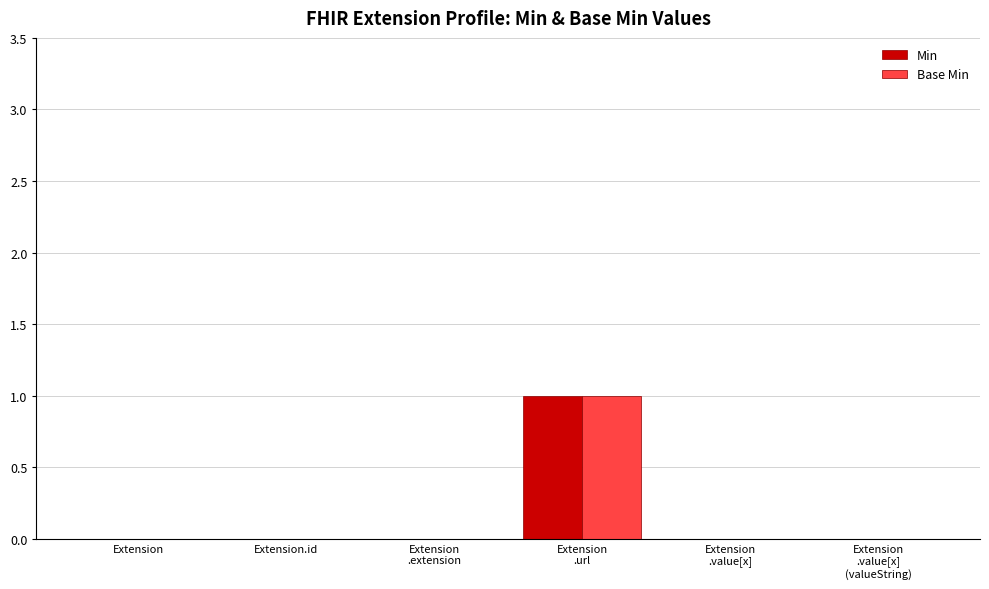

What is the sum of the Min values at Extension
.value[x] and Extension
.url?

1